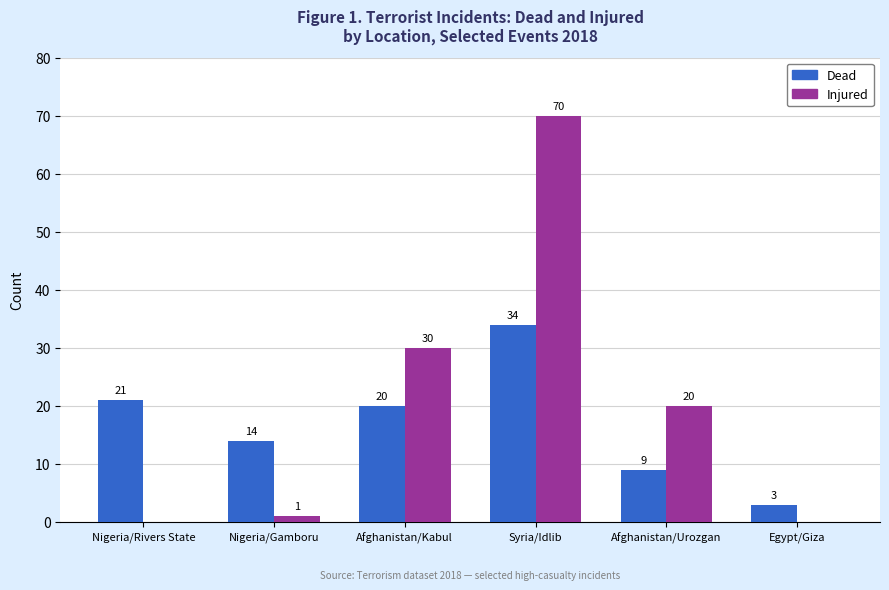

Reading right to left, list all the values displayed in this chart.

Dead: 3	9	34	20	14	21
Injured: 0	20	70	30	1	0